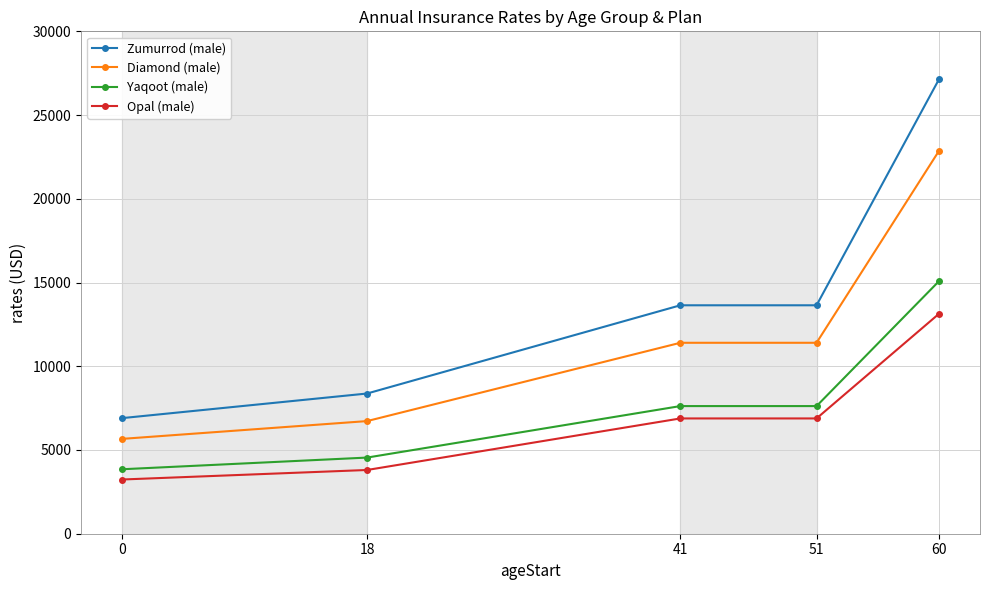

How many lines are shown in the chart?

4